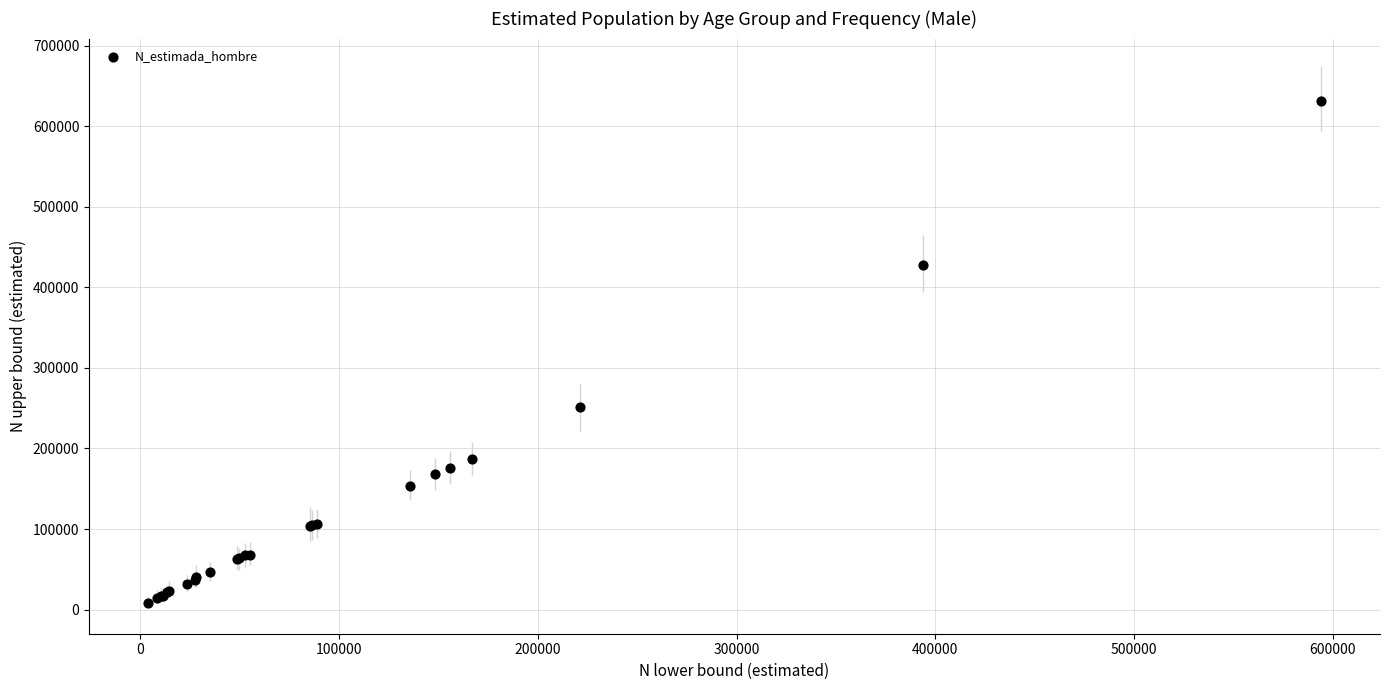

What Y value in the scatter plot is closest to 319279?

251389